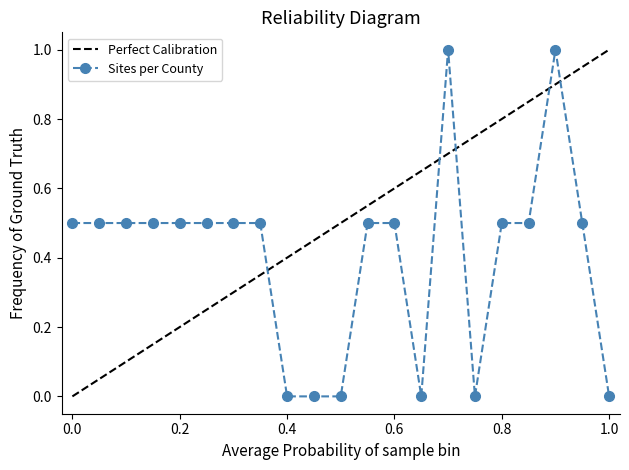

Is this an area chart (filled region under the line)?

No